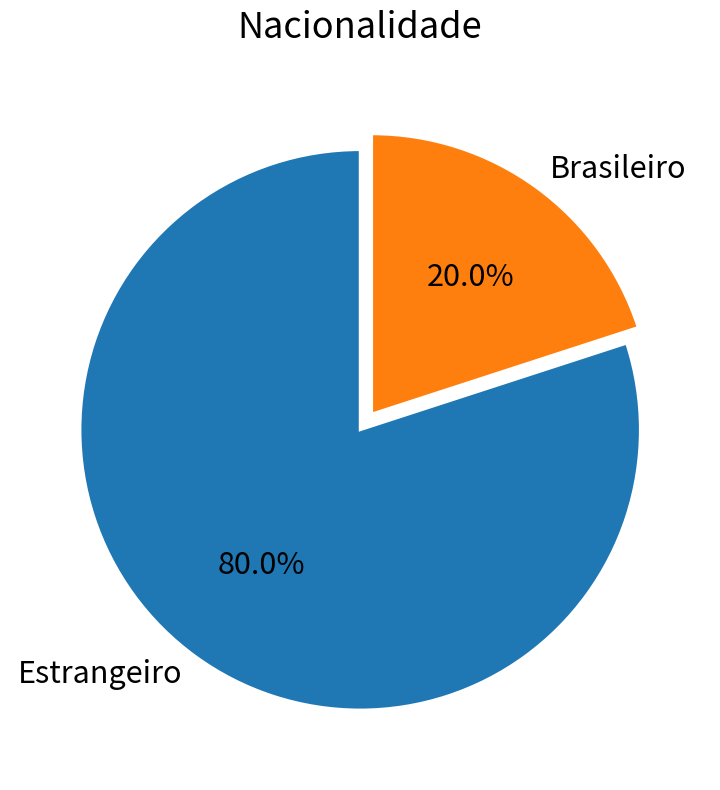

How many slices are in this pie chart?

2